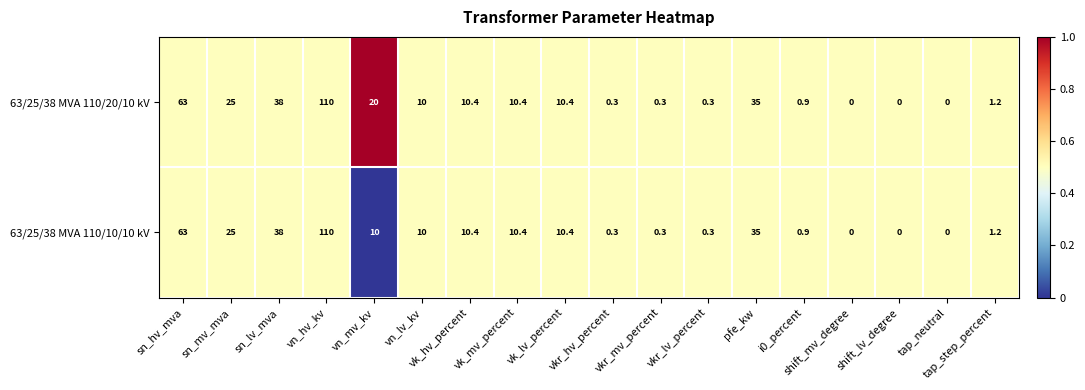

Rank the series by their average value, from lowest to highest.

63/25/38 MVA 110/10/10 kV, 63/25/38 MVA 110/20/10 kV